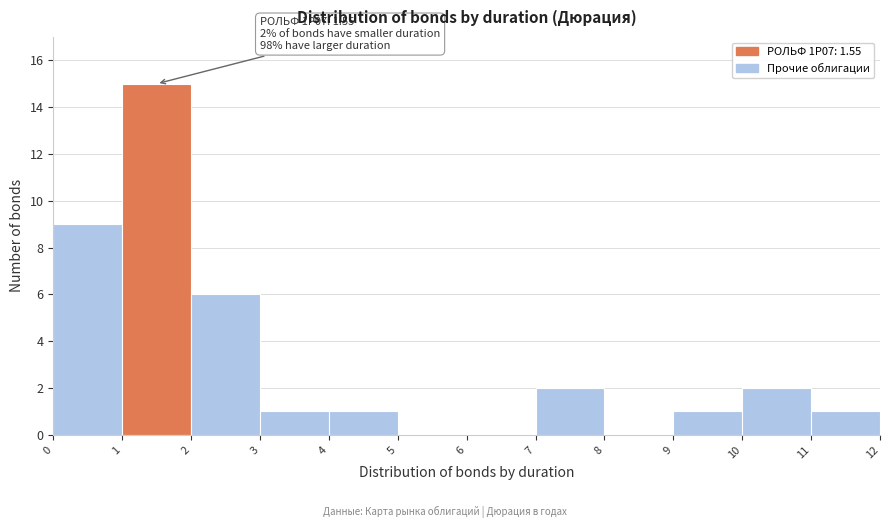

Over which range of the x-axis is the bar tallest?

1 to 2